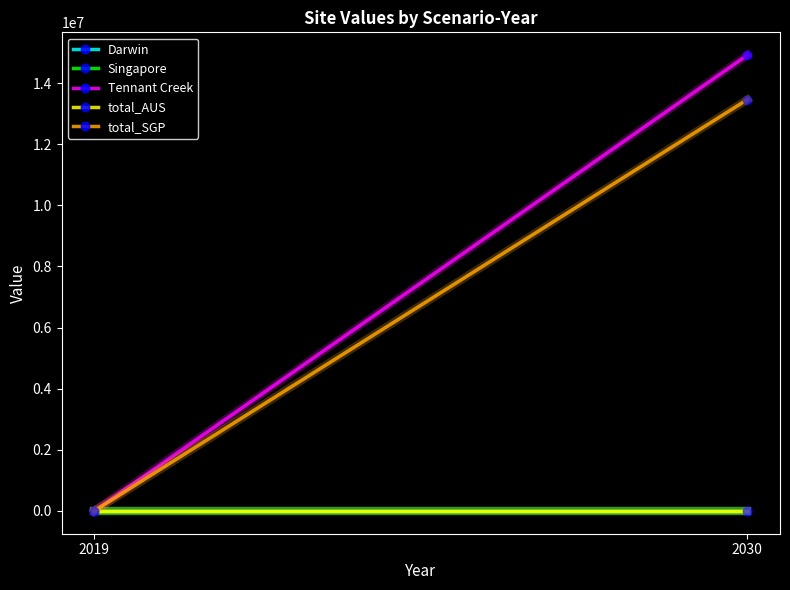

At which label does Tennant Creek first exceed 14915893?

2030